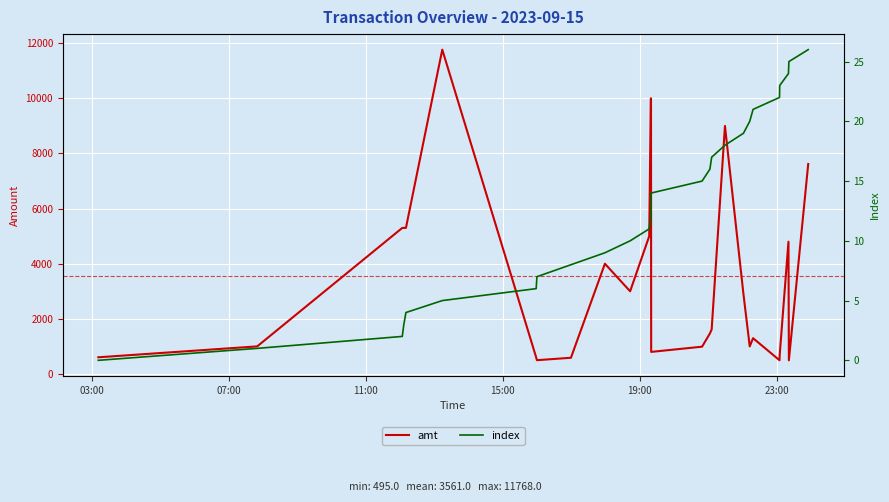

Reading right to left, extract all data points from this chart.

amt: 7619.0	495.0	4800.0	700.0	498.0	1298.0	1000.0	2900.0	9000.0	1615.0	1470.0	990.0	800.8	10000.0	10000.0	4999.0	3000.0	4000.0	588.0	500.0	600.0	11768.0	5300.0	5300.0	5300.0	1001.0	605.0
index: 26.0	25.0	24.0	23.0	22.0	21.0	20.0	19.0	18.0	17.0	16.0	15.0	14.0	13.0	12.0	11.0	10.0	9.0	8.0	7.0	6.0	5.0	4.0	3.0	2.0	1.0	0.0